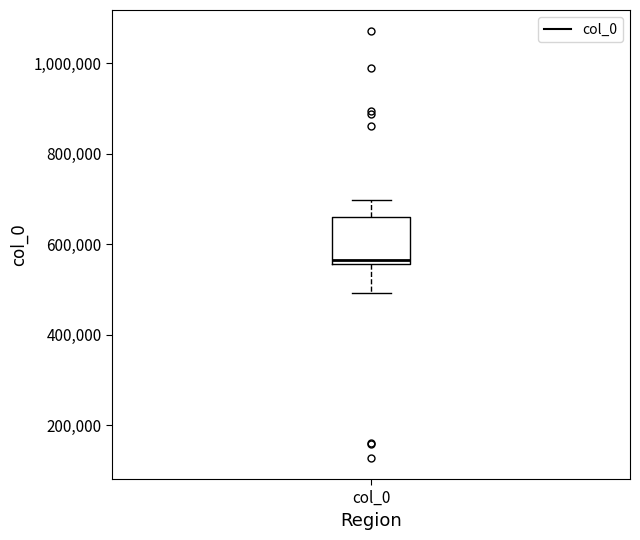

Read this box plot against the y-axis: the position of the median line, the range covered by the box, and the ends of both whiskers. The values are not printed on the chart, so give them approximately, as read against the axis.

median 560000 (just above the box's lower edge), box 560000 to 660000, whiskers 500000 to 700000